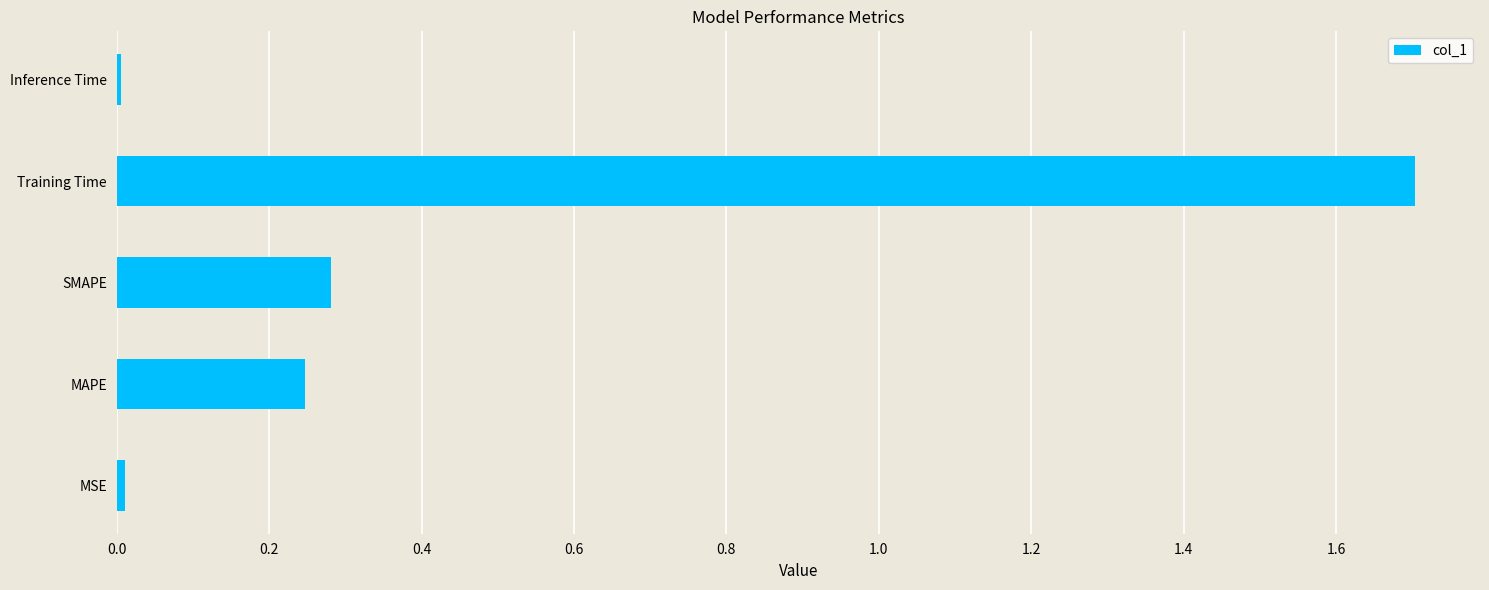

The chart shows a value of 0.0 at MSE. True or false?

True